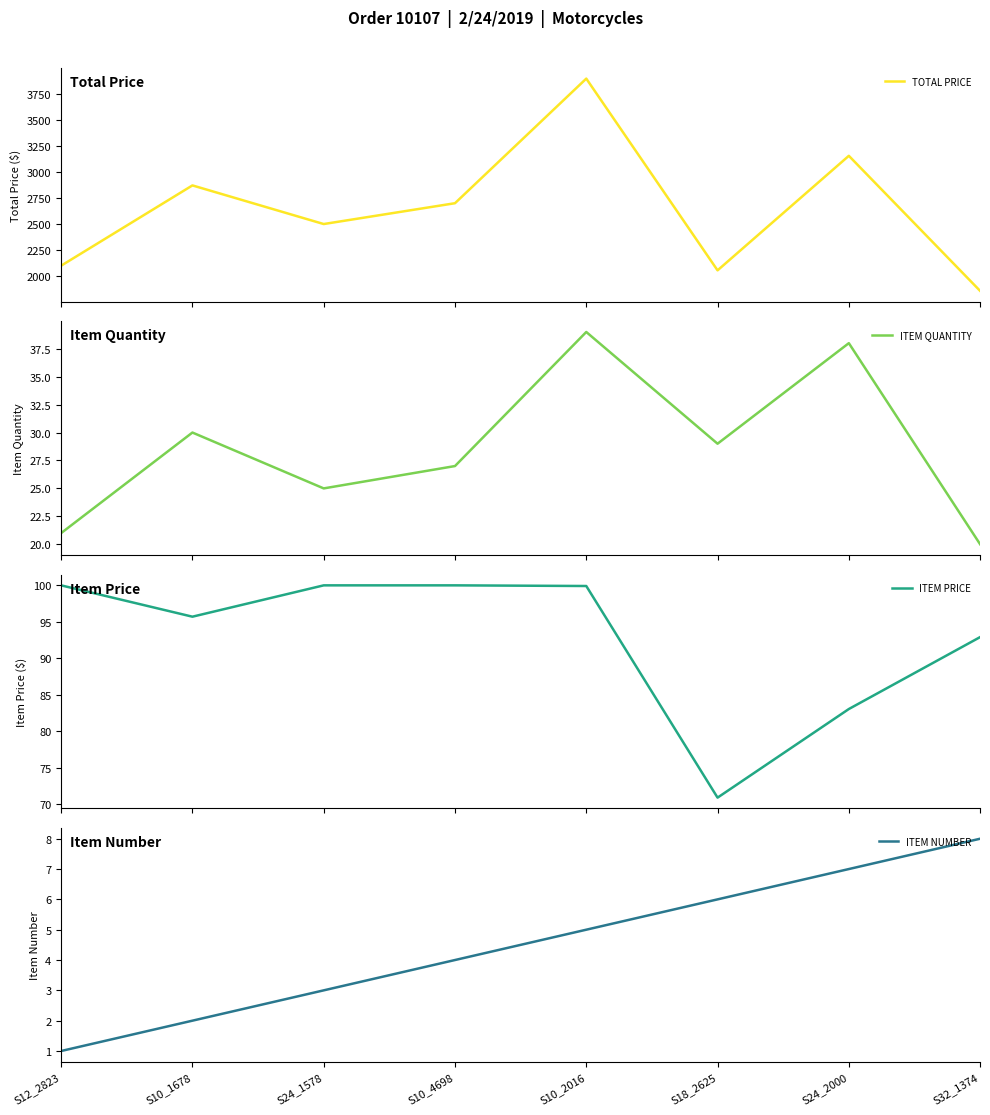

Reading left to right, what are all the values shown in this chart?

TOTAL PRICE: 2100.0	2871.0	2500.0	2700.0	3896.5	2055.2	3155.1	1858.0
ITEM QUANTITY: 21.0	30.0	25.0	27.0	39.0	29.0	38.0	20.0
ITEM PRICE: 100.0	95.7	100.0	100.0	99.9	70.9	83.0	92.9
ITEM NUMBER: 1.0	2.0	3.0	4.0	5.0	6.0	7.0	8.0